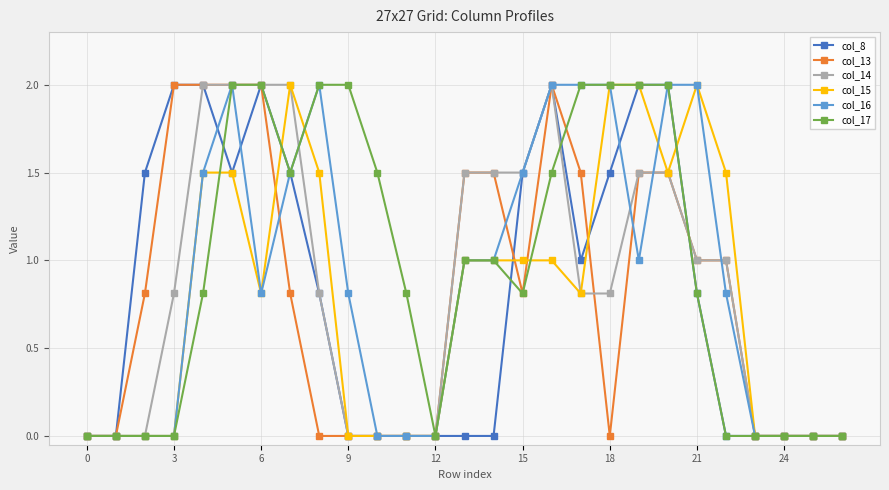

What is the value of the col_16 point at the 16th from the left?

1.5